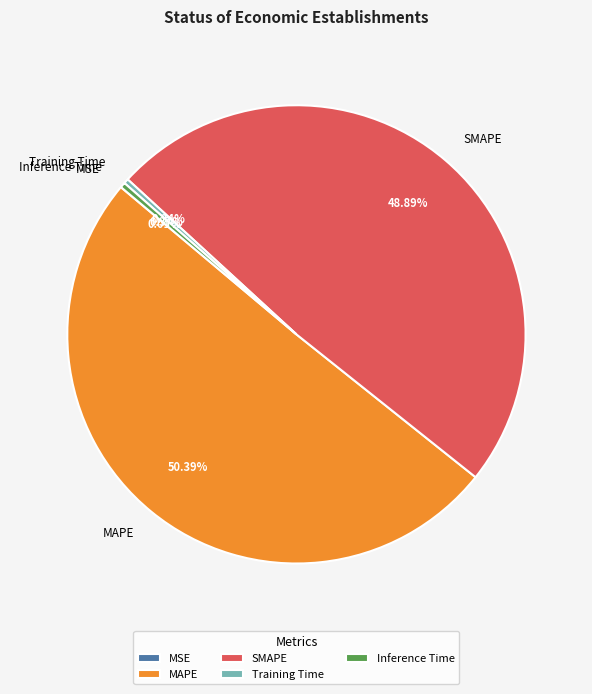

To the nearest percent, what is the combined percentage of Inference Time and MAPE?

51%